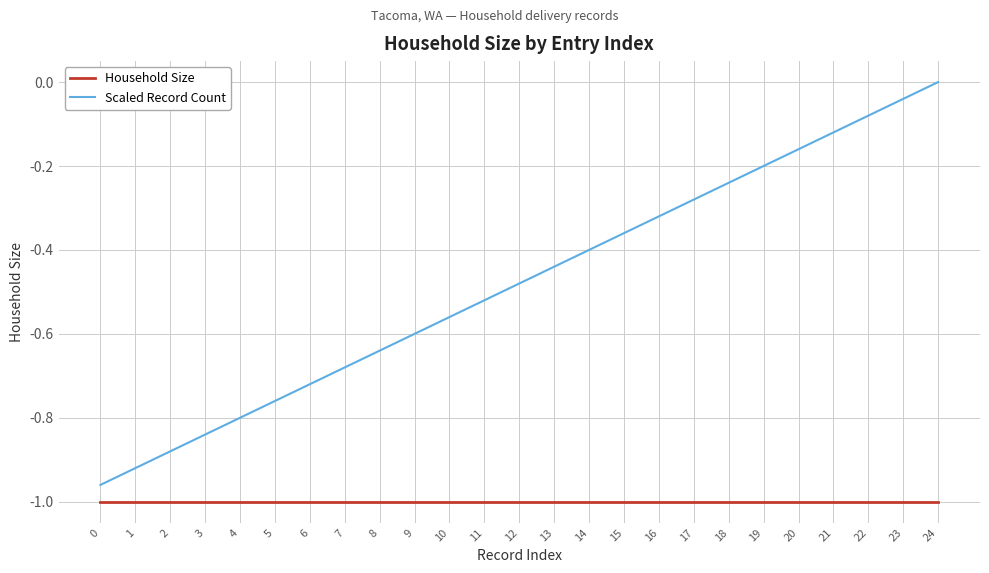

True or false: Household Size and Scaled Record Count cross at least once.

False